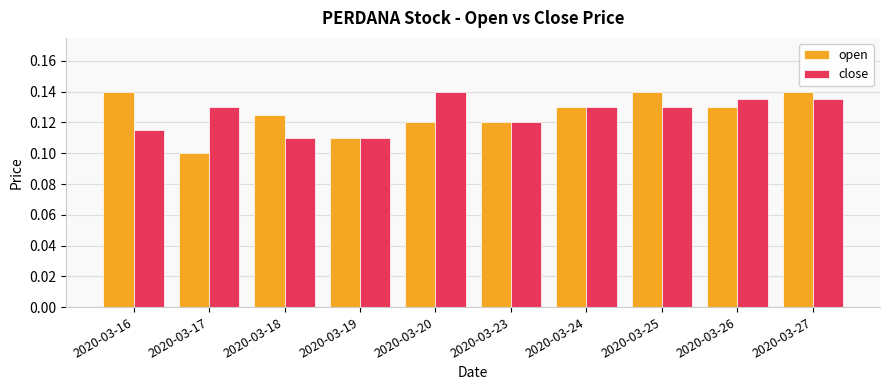

The close series shows 0.2 at 2020-03-16. True or false?

False